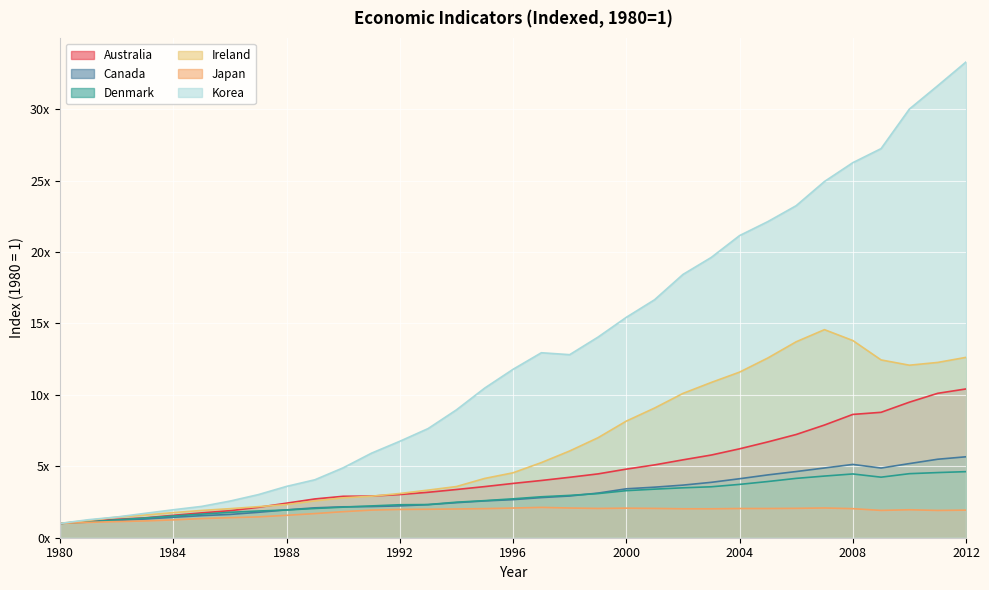

What are all the series names shown in the legend?

Australia, Canada, Denmark, Ireland, Japan, Korea